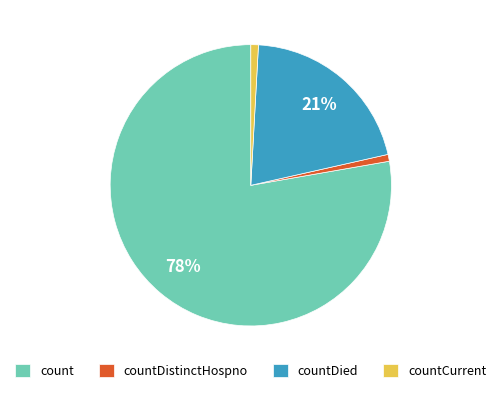

Is there a majority slice in this chart?

Yes